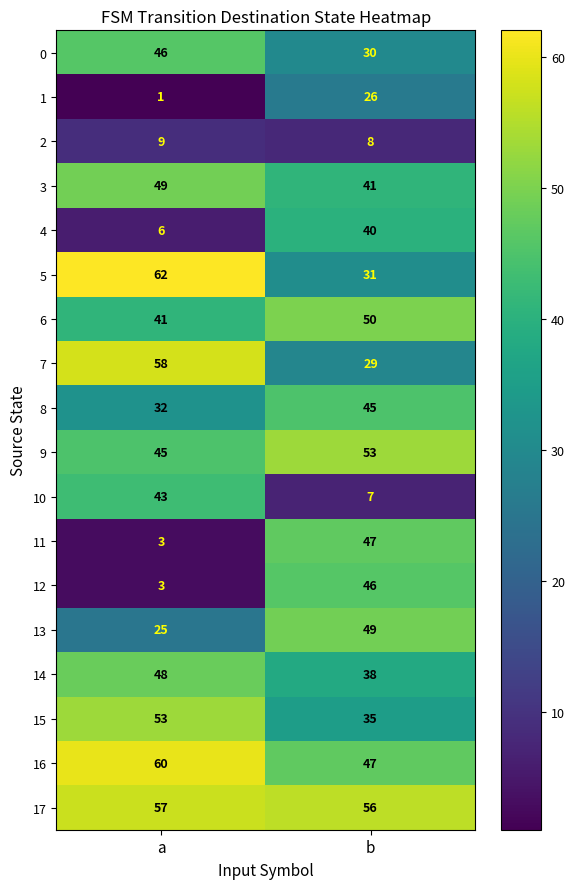

At which category does the chart reach its peak across all series?

a